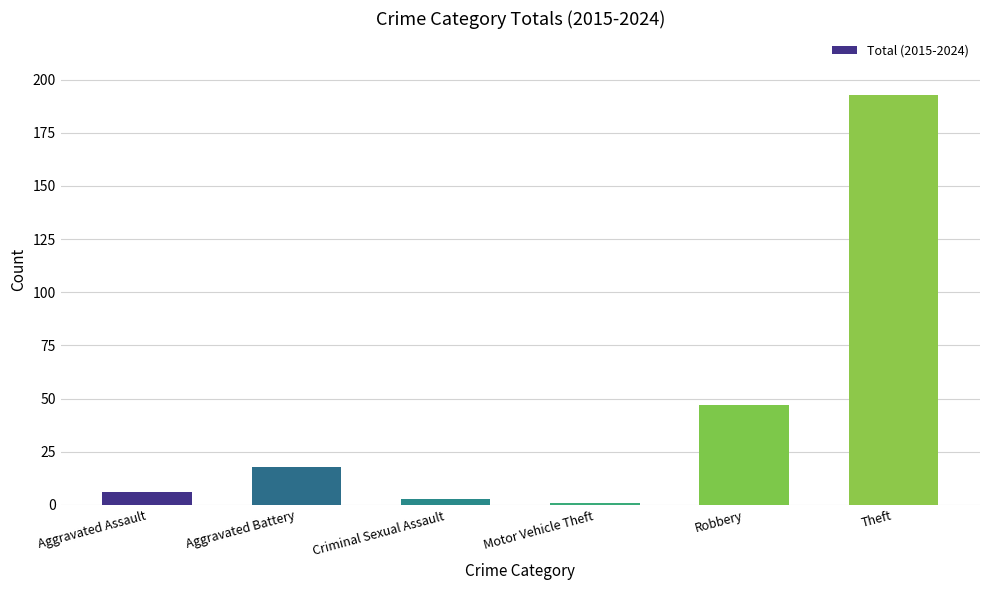

What is the difference between the second highest and second lowest values?

44